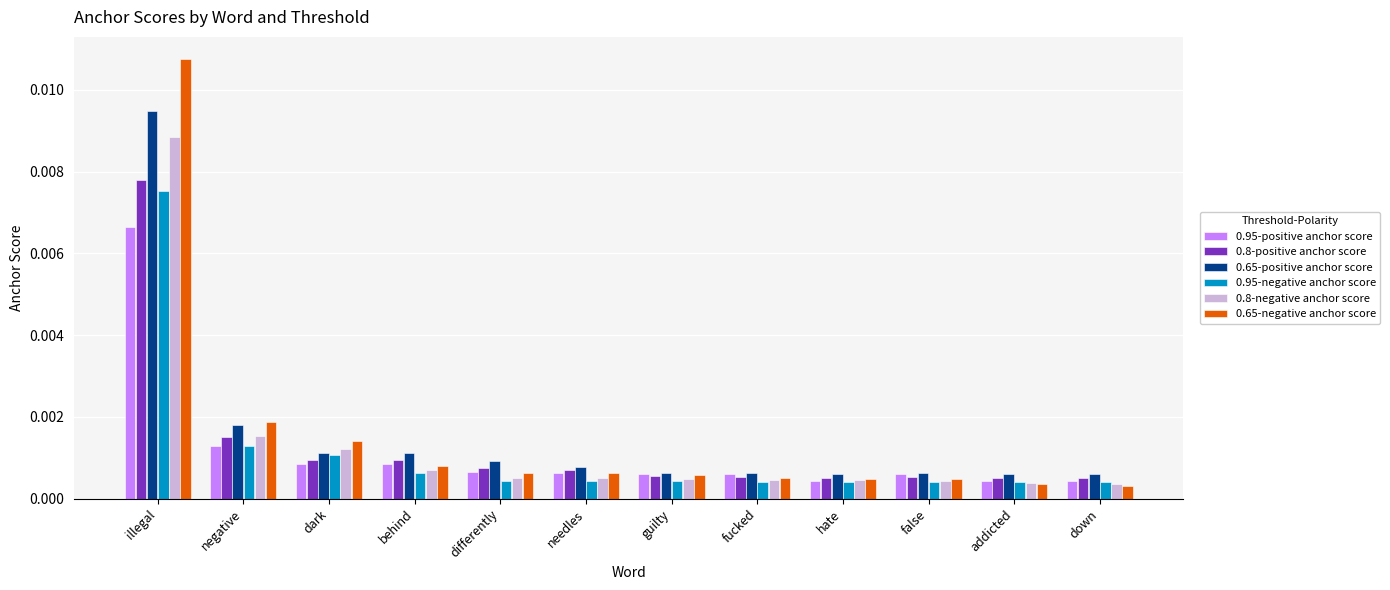

At which label does 0.65-positive anchor score reach its peak?

illegal